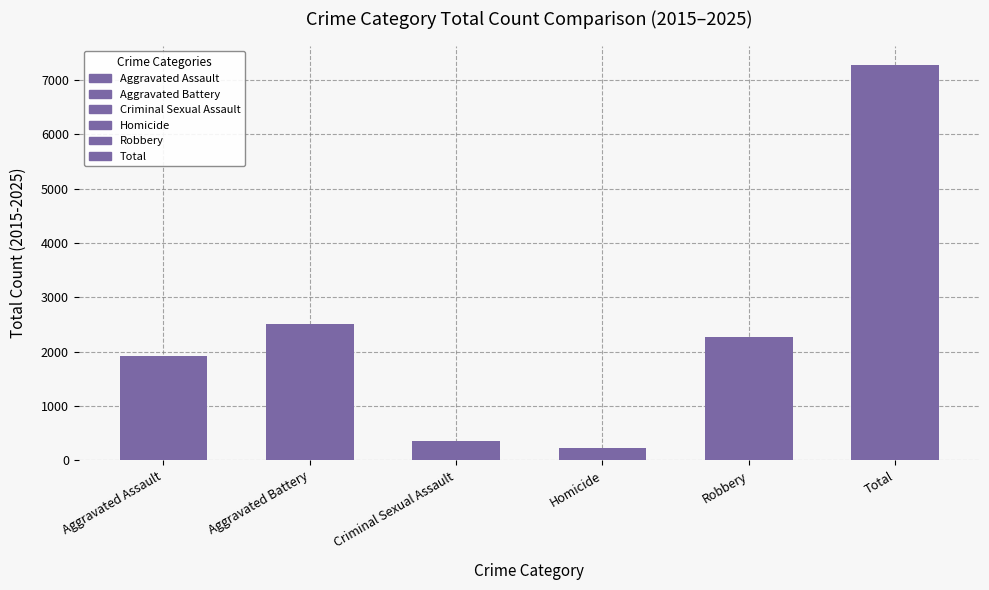

Count the number of categories in the chart.

6